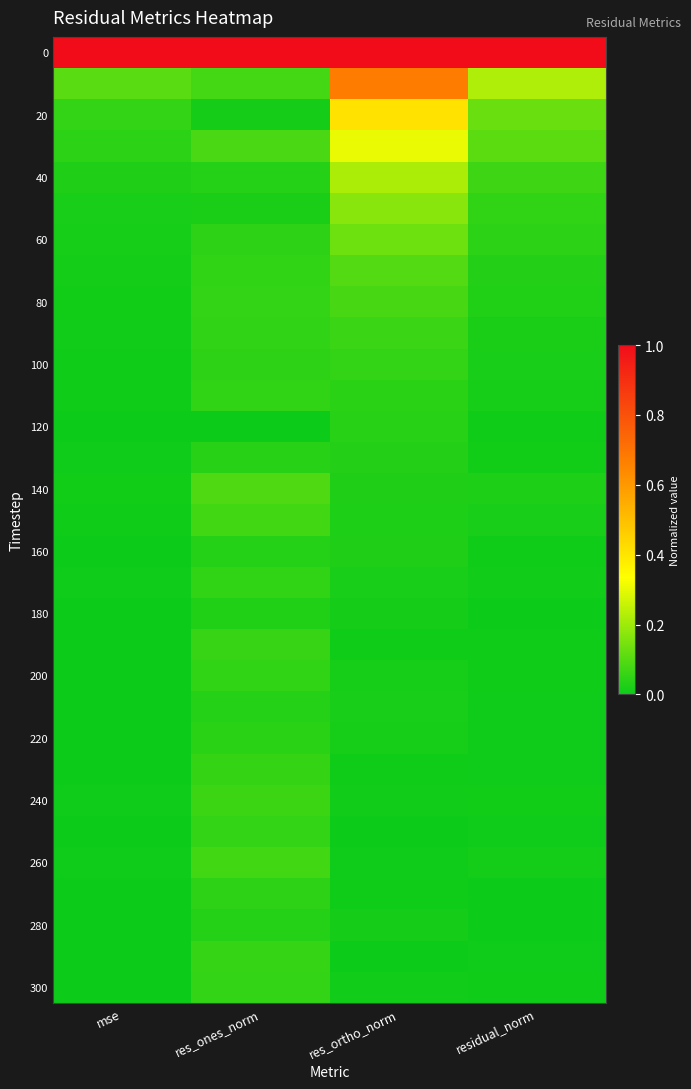

Count the number of data series in this chart.

31